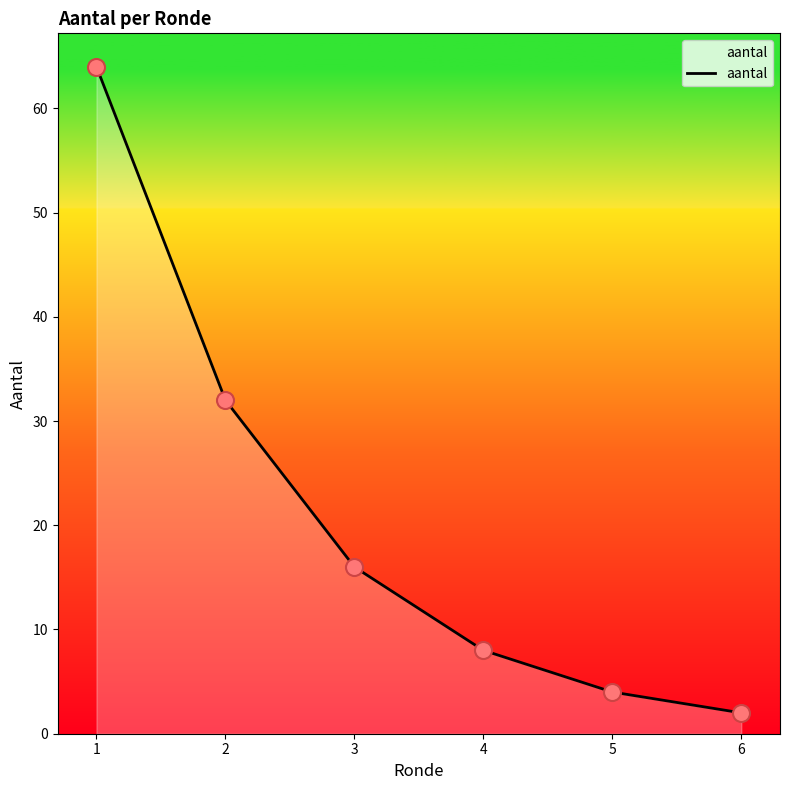

What is the change in value from 2 to 6?

-30